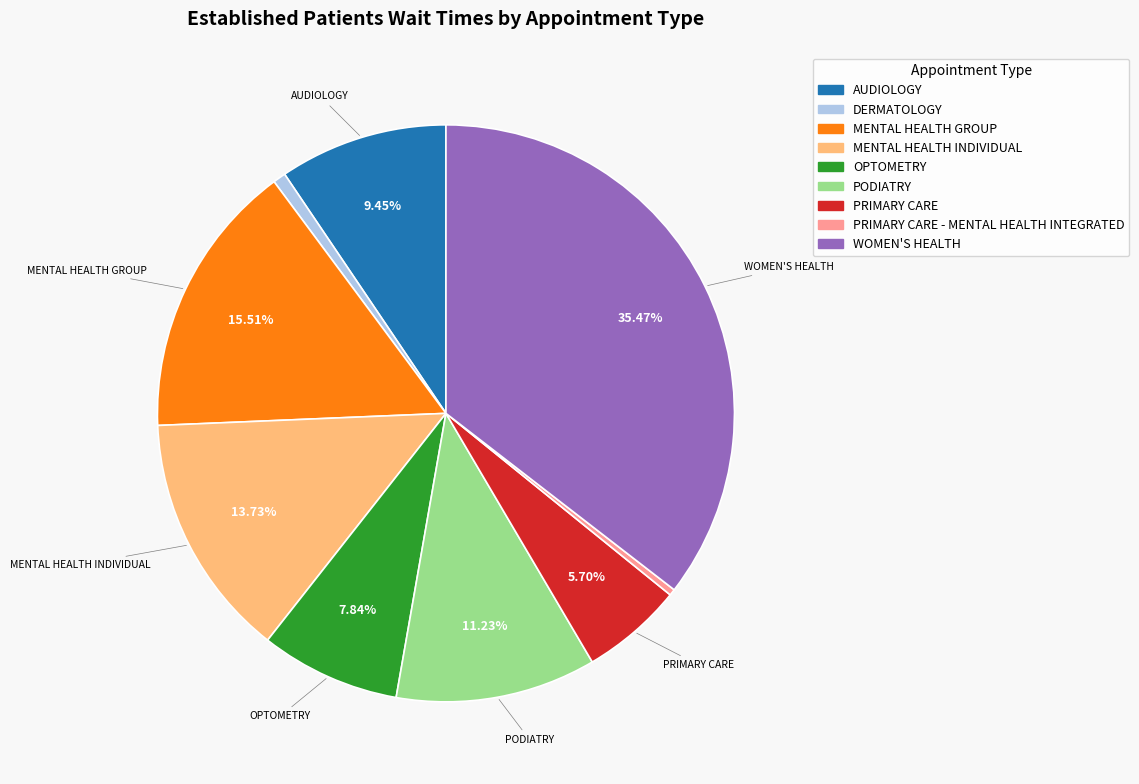

Is there any slice that represents more than half of the pie?

No